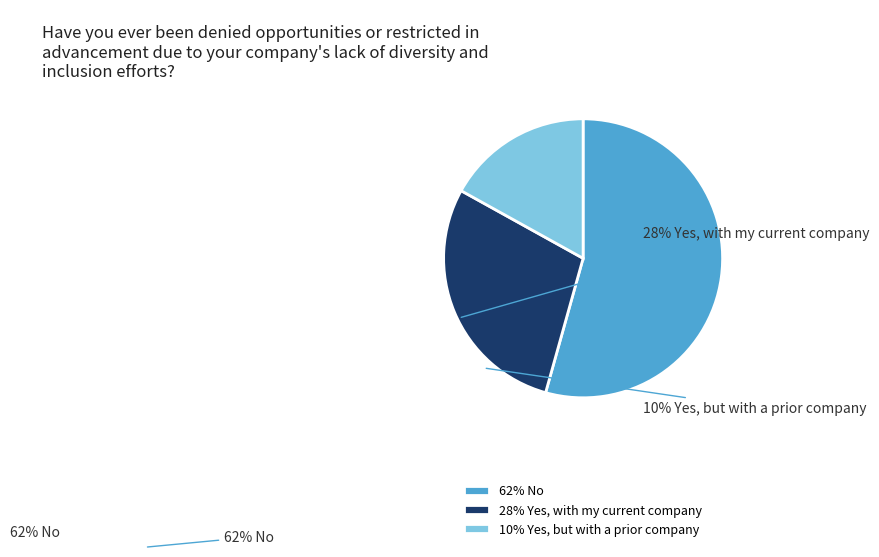

Count the number of slices in the pie.

3